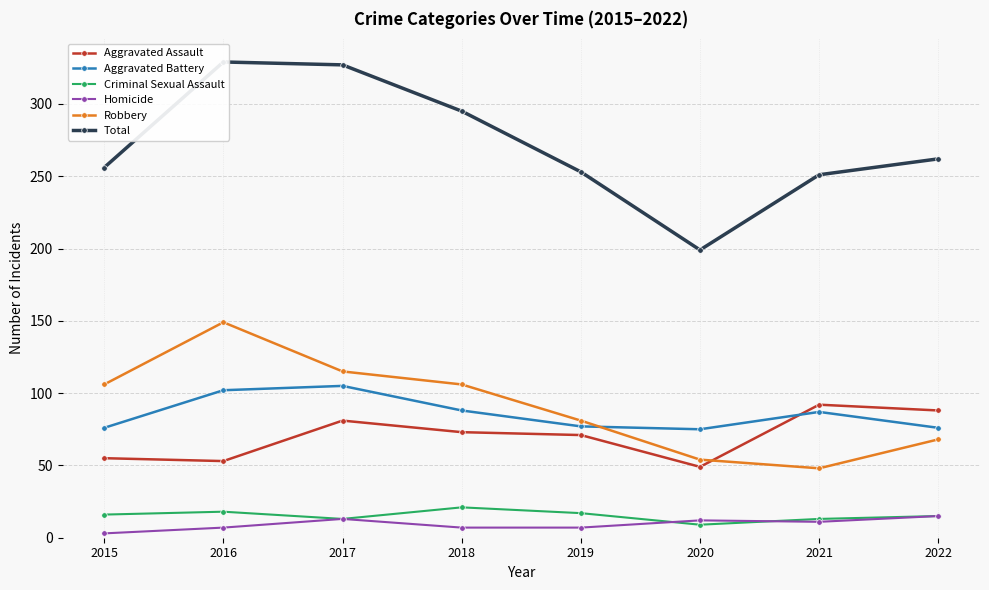

Which series has the widest spread of values?

Total